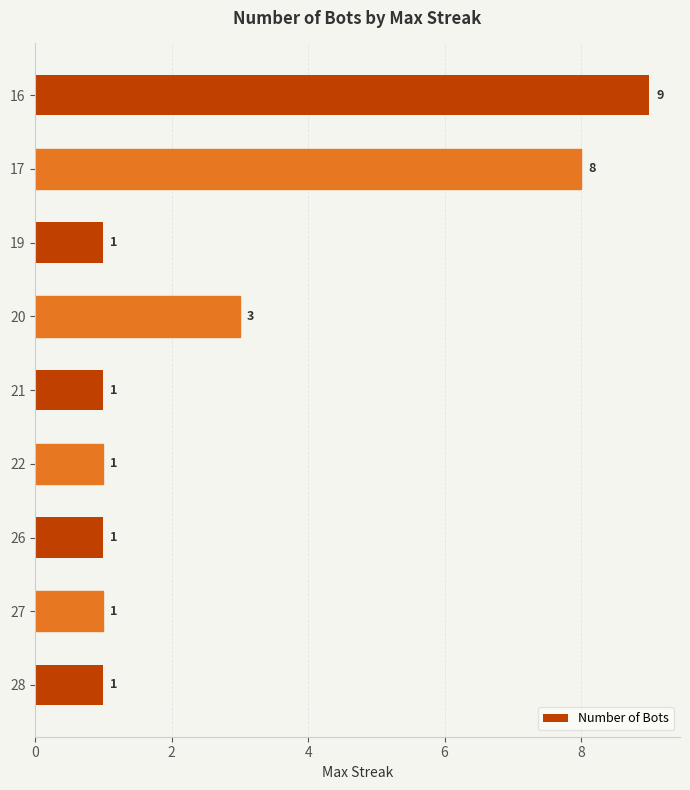

Where is the data nearest to the value 5?

20